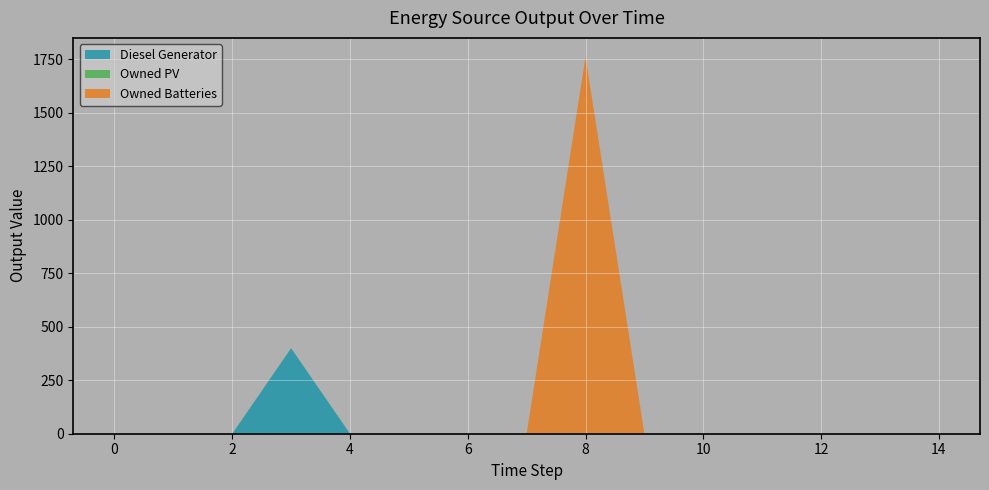

Reading right to left, list all the values displayed in this chart.

Diesel Generator: 0	0	0	0	0	0	0	0	0	0	0	400	0	0	0
Owned PV: 0	0	0	0	0	0	0	0	0	0	0	0	0	0	0
Owned Batteries: 0	0	0	0	0	0	1762	0	0	0	0	0	0	0	0